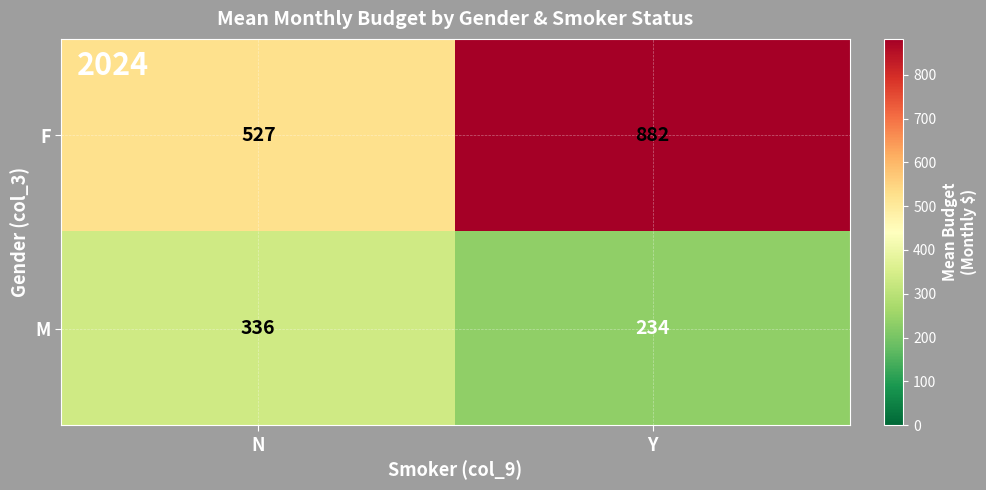

At which category does the chart reach its peak across all series?

Y